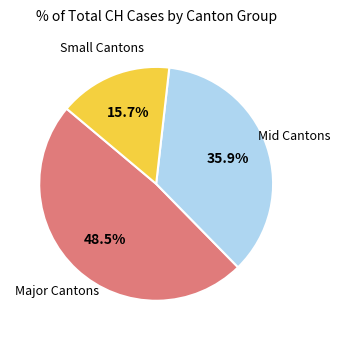

To the nearest percent, what is the average slice percentage?

33%